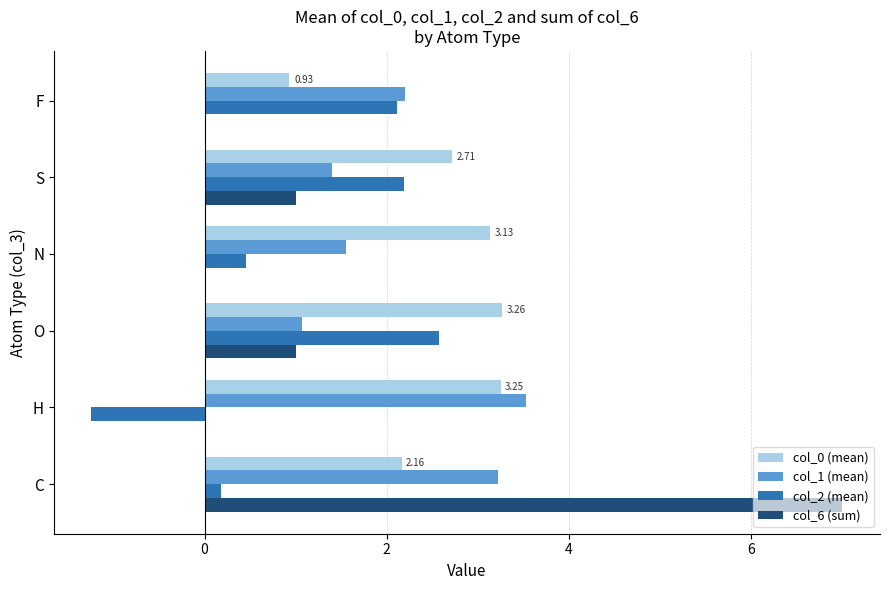

Which category has the highest value across all series?

C